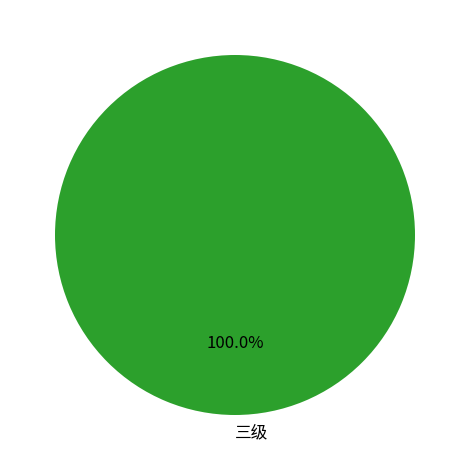

Is there any slice that represents more than half of the pie?

Yes